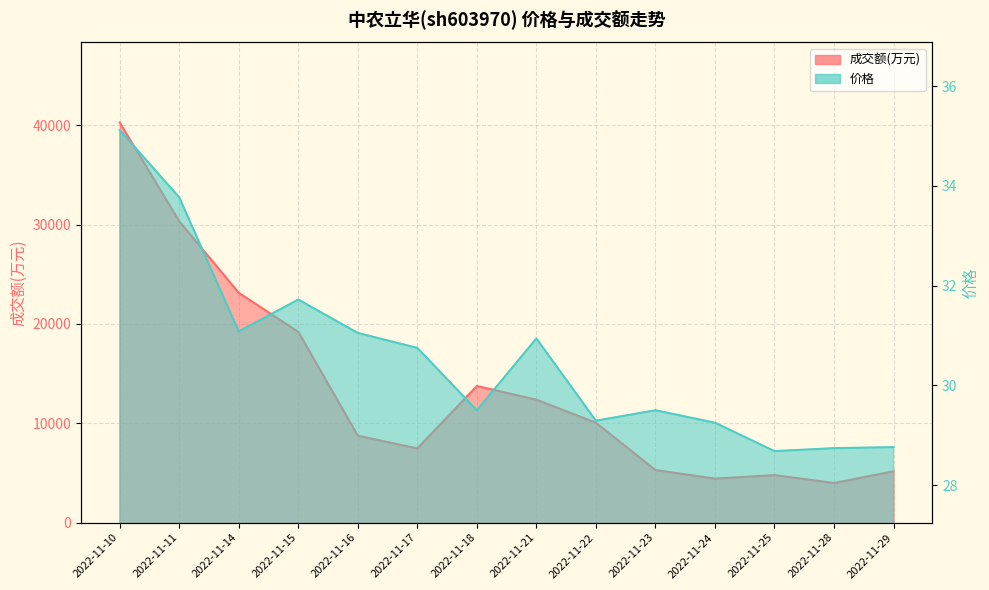

Reading left to right, extract all data points from this chart.

成交额(万元)_line: 2022-11-10=40271.0	2022-11-11=30333.0	2022-11-14=23129.0	2022-11-15=19204.0	2022-11-16=8755.0	2022-11-17=7468.0	2022-11-18=13753.0	2022-11-21=12377.0	2022-11-22=10054.0	2022-11-23=5294.0	2022-11-24=4433.0	2022-11-25=4783.0	2022-11-28=3989.0	2022-11-29=5169.0
价格_line: 2022-11-10=35.1	2022-11-11=33.8	2022-11-14=31.1	2022-11-15=31.7	2022-11-16=31.1	2022-11-17=30.8	2022-11-18=29.5	2022-11-21=30.9	2022-11-22=29.3	2022-11-23=29.5	2022-11-24=29.2	2022-11-25=28.7	2022-11-28=28.7	2022-11-29=28.8